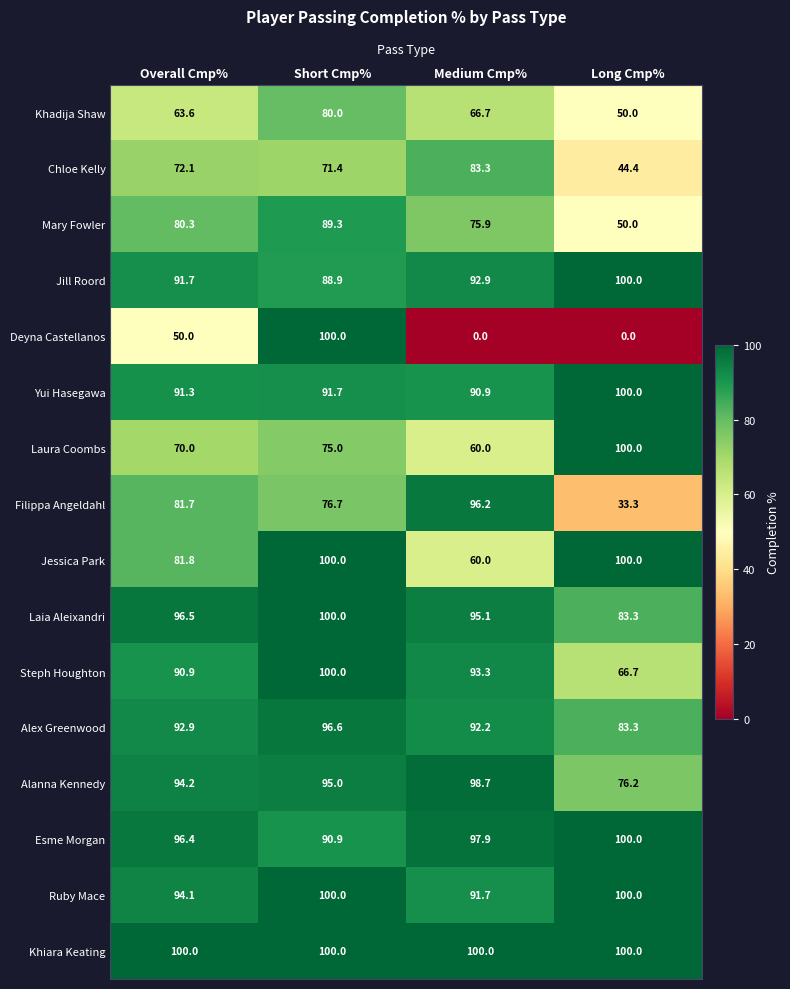

Which category has the lowest value in the Jill Roord series?

Short Cmp%